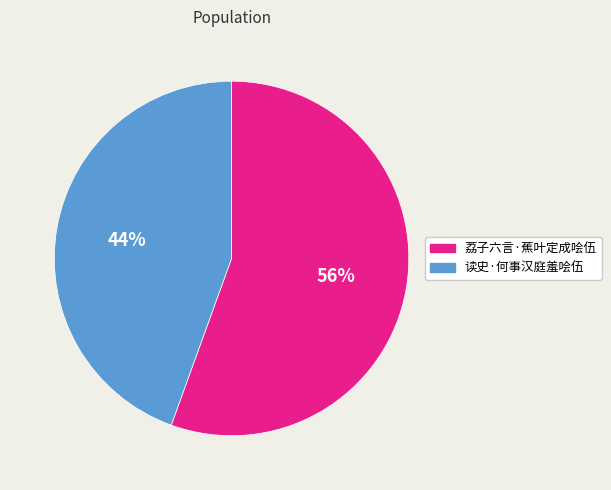

Do 读史·何事汉庭羞哙伍 and 荔子六言·蕉叶定成哙伍 together represent more than half of the pie?

Yes